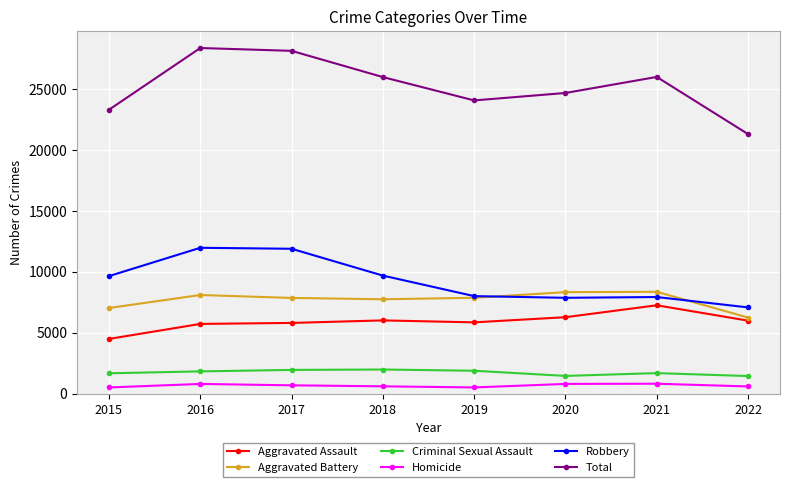

Rank the series by their maximum value, from highest to lowest.

Total, Robbery, Aggravated Battery, Aggravated Assault, Criminal Sexual Assault, Homicide